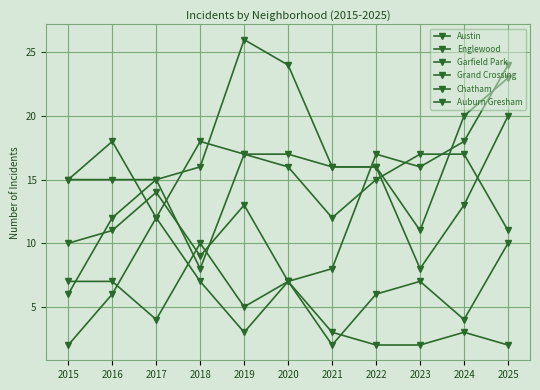

Is this an area chart (filled region under the line)?

No